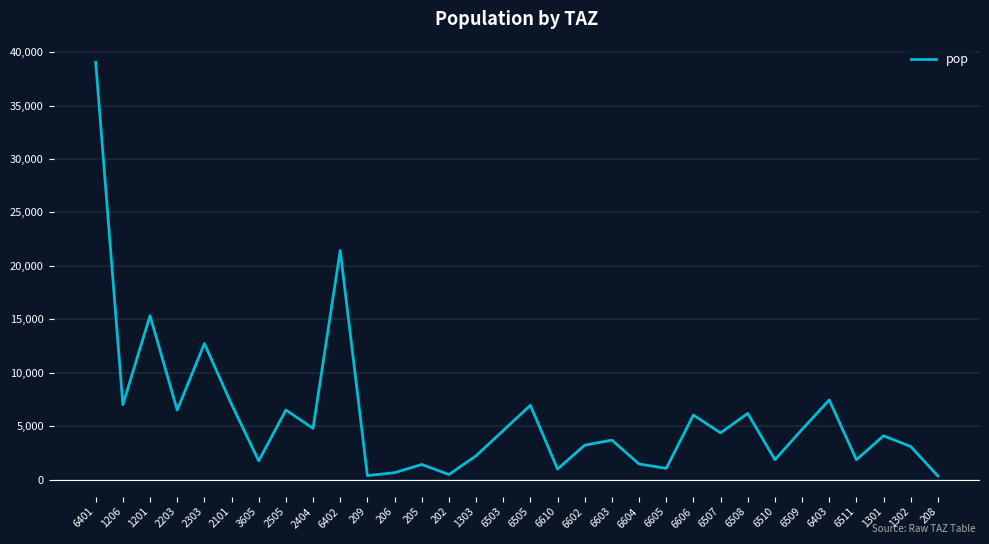

What is the greatest value displayed?

39041.8